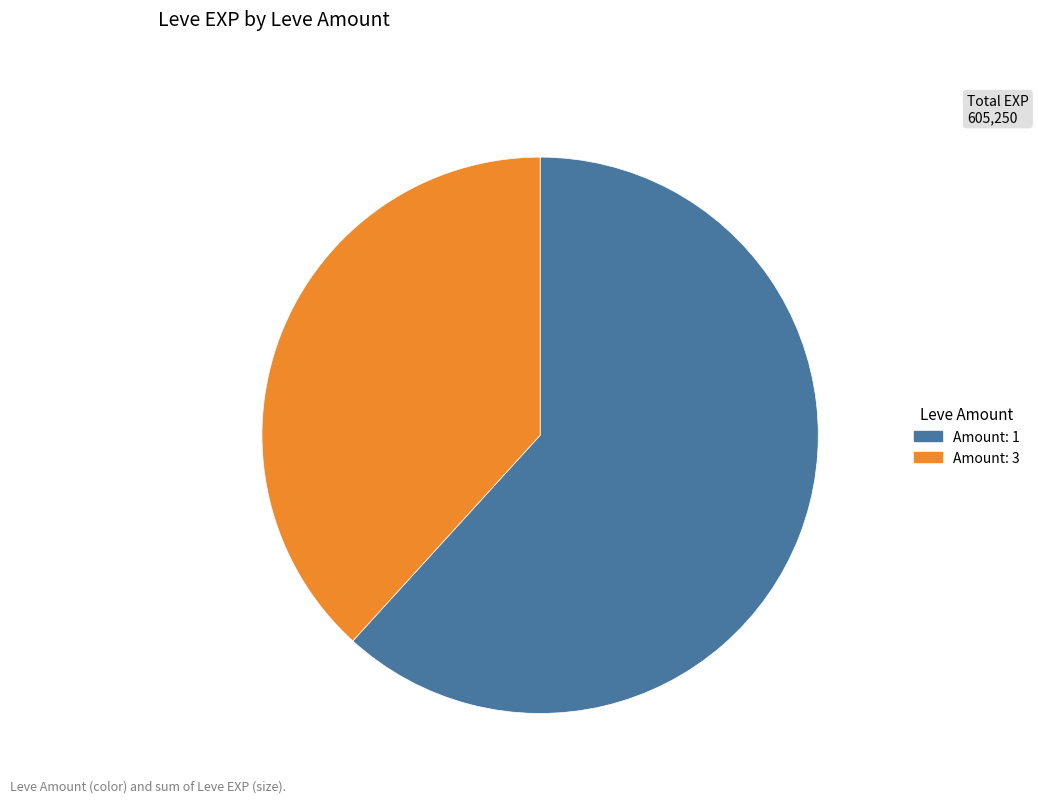

Does any single category account for the majority?

Yes